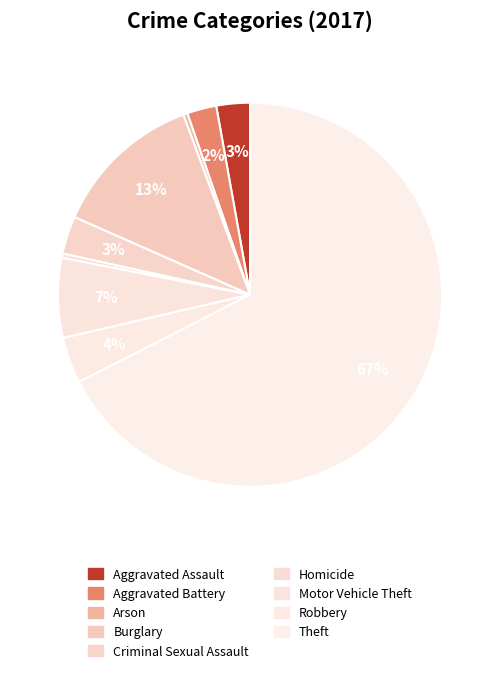

To the nearest percent, what is the difference between the Homicide and Aggravated Assault slice percentages?

2%